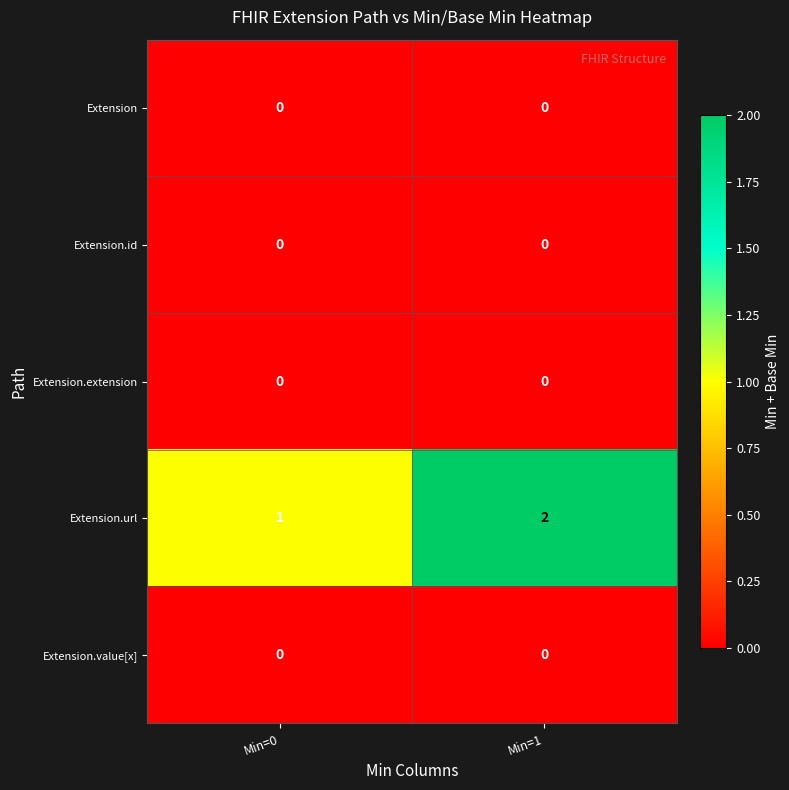

The Extension series shows 0 at Min=1. True or false?

True